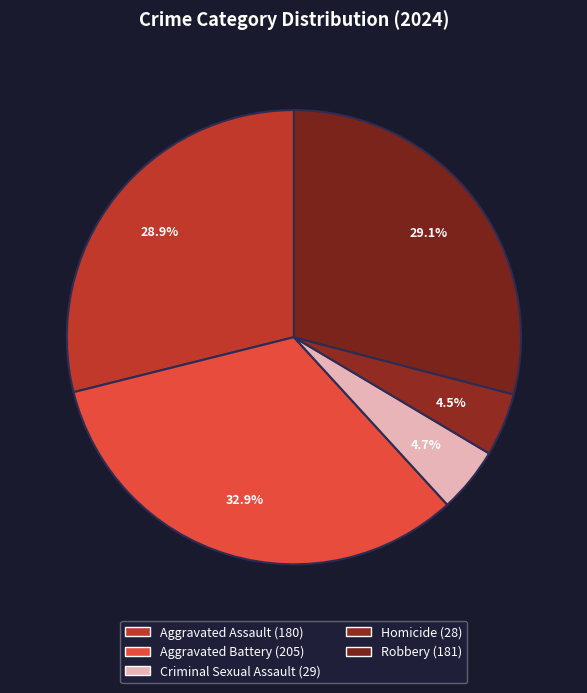

How many slices are in this pie chart?

5